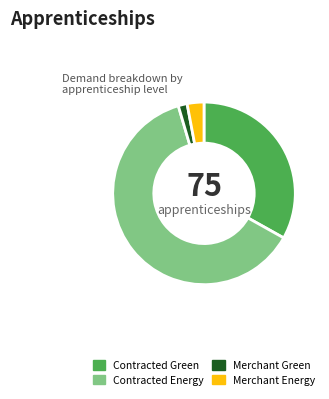

Is it true that Contracted Green is 33% of the pie?

True